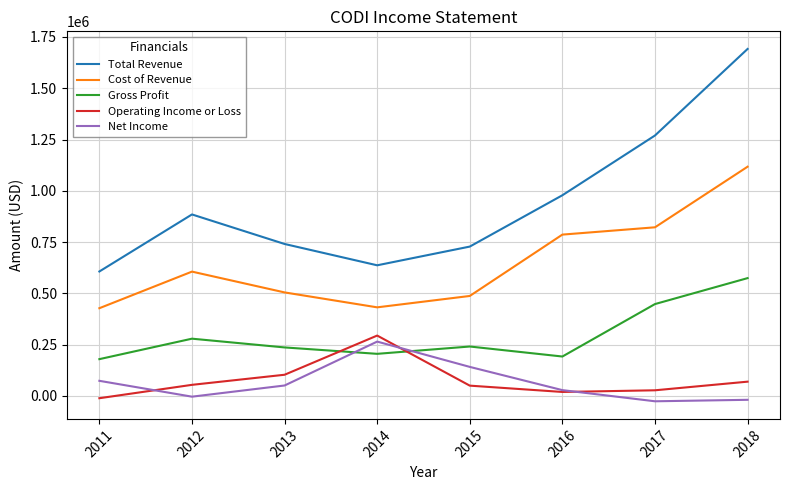

True or false: Cost of Revenue and Total Revenue intersect in this chart.

False